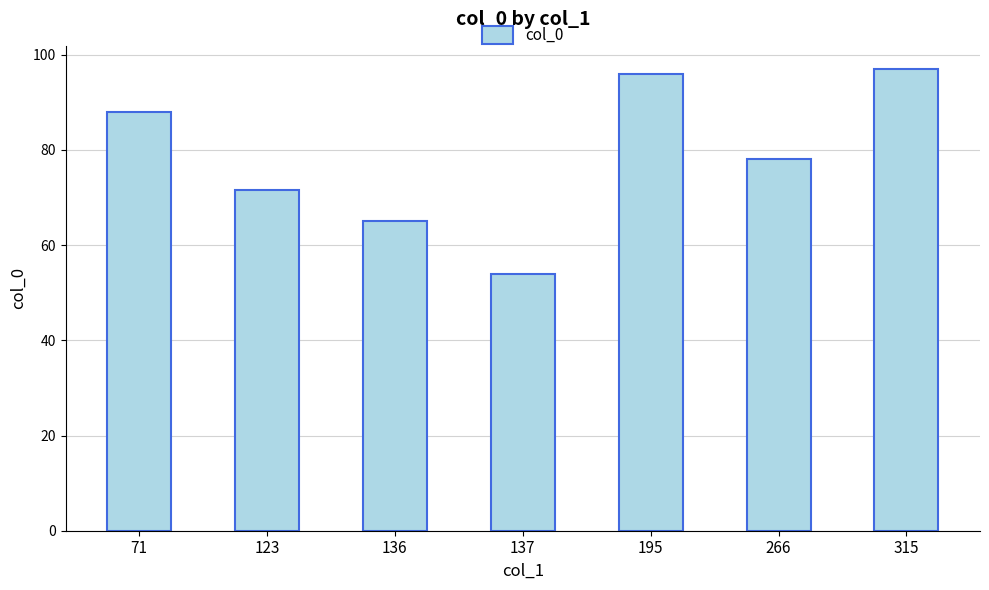

Reading left to right, what are all the values shown in this chart?

71=88.0	123=71.5	136=65.0	137=54.0	195=96.0	266=78.0	315=97.0